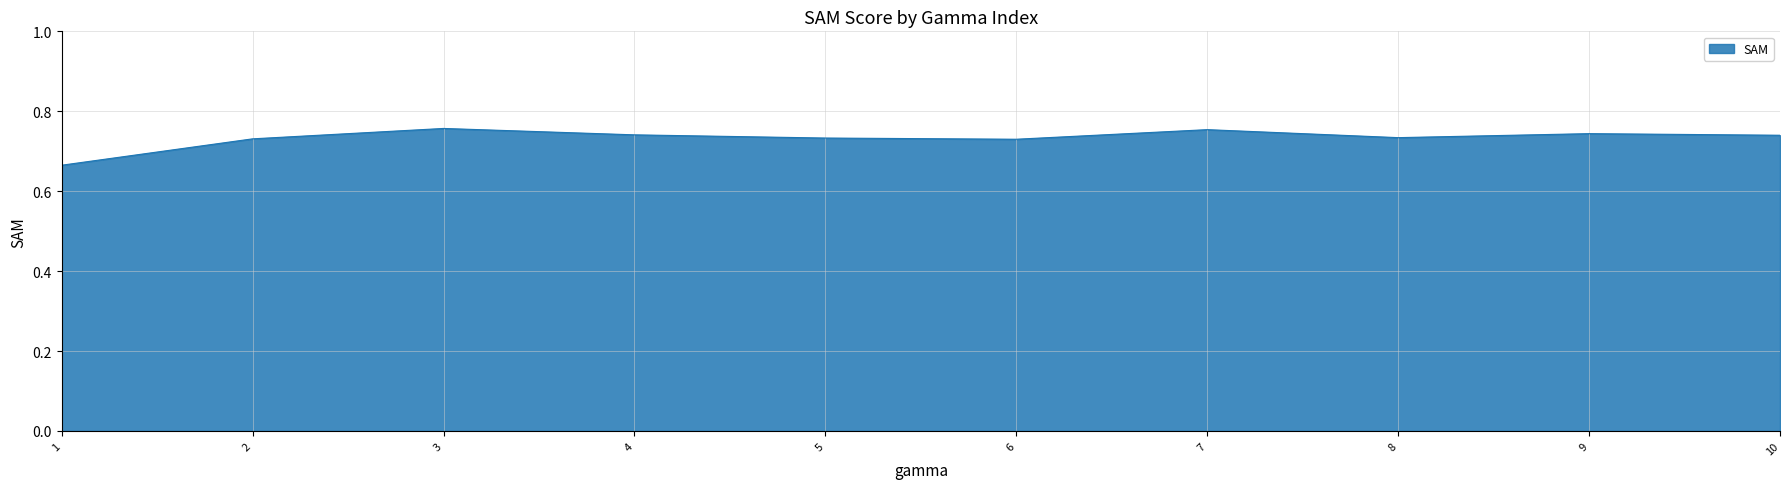

Does the chart display data point markers on the line(s)?

No